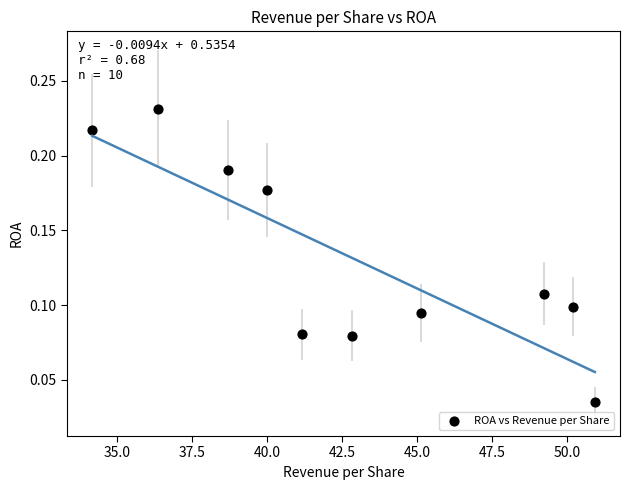

What is the average X value?

42.9